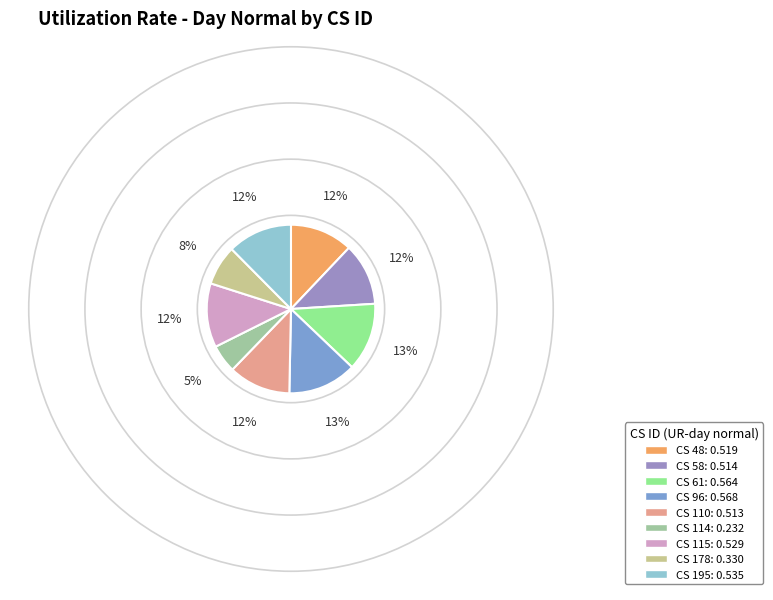

How many segments does this pie chart have?

9